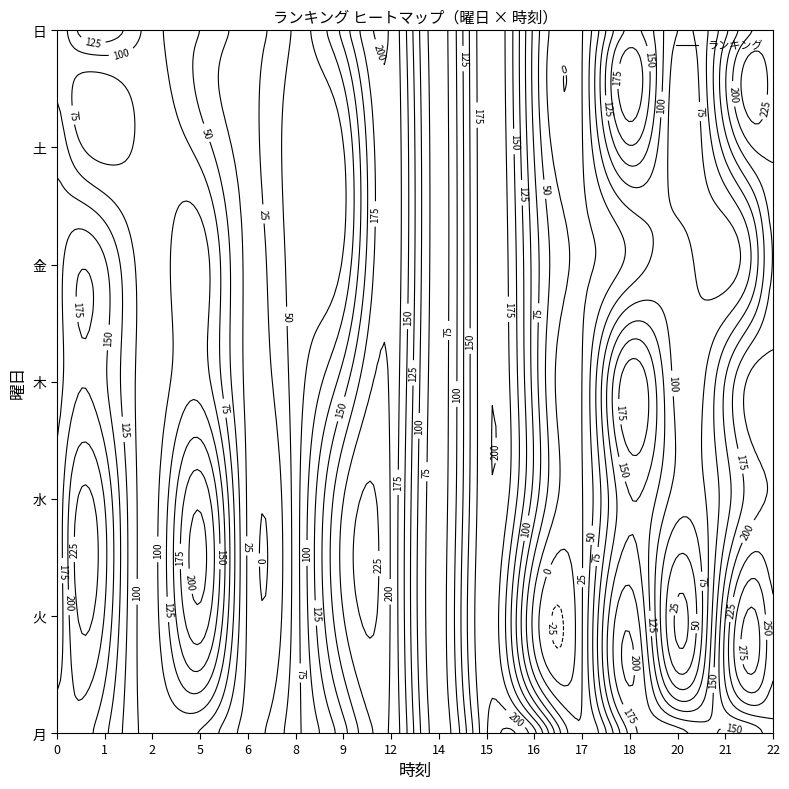

At which label is 火 closest to 100?

16